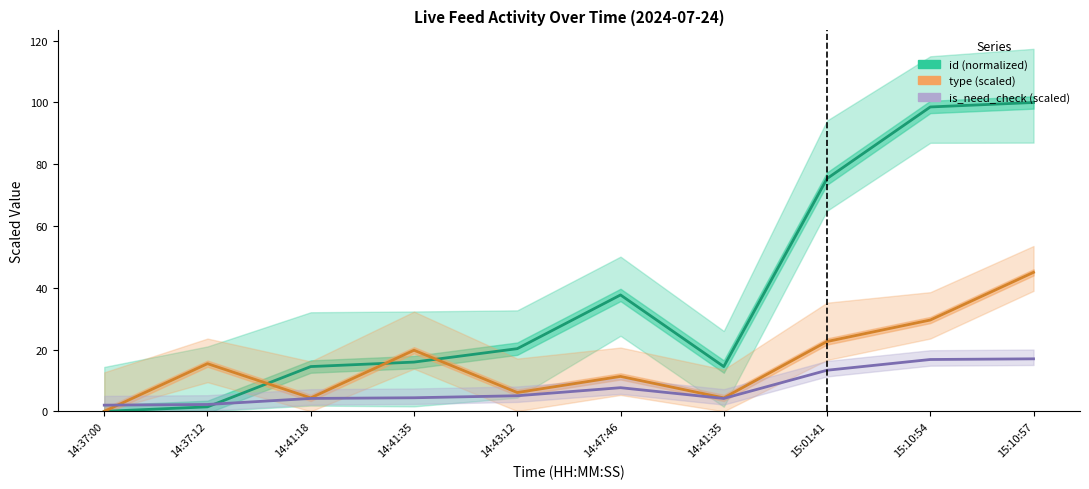

Which series ends up on top after the final intersection of type (scaled) and id (normalized)?

id (normalized)